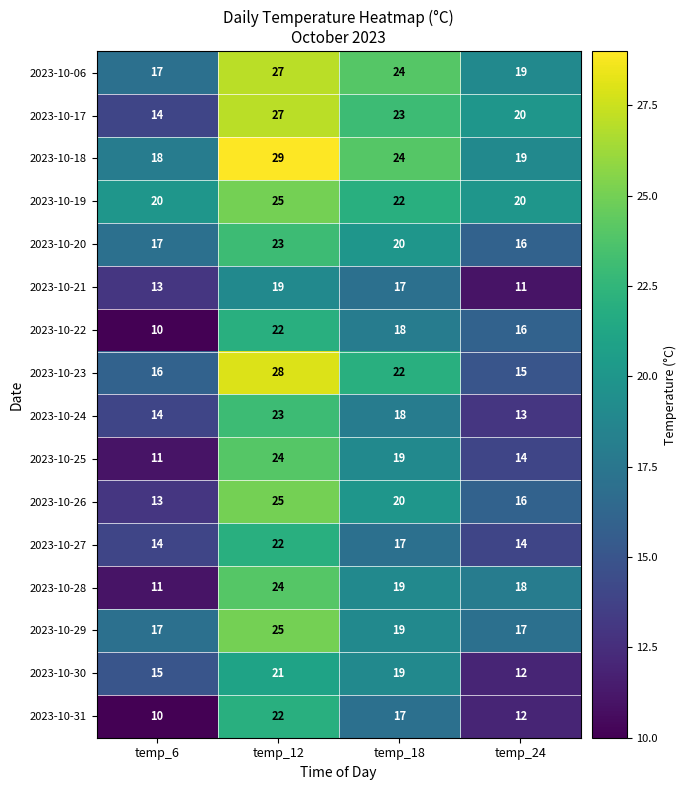

What is the difference between the second highest and second lowest values in the 2023-10-23 series?

6